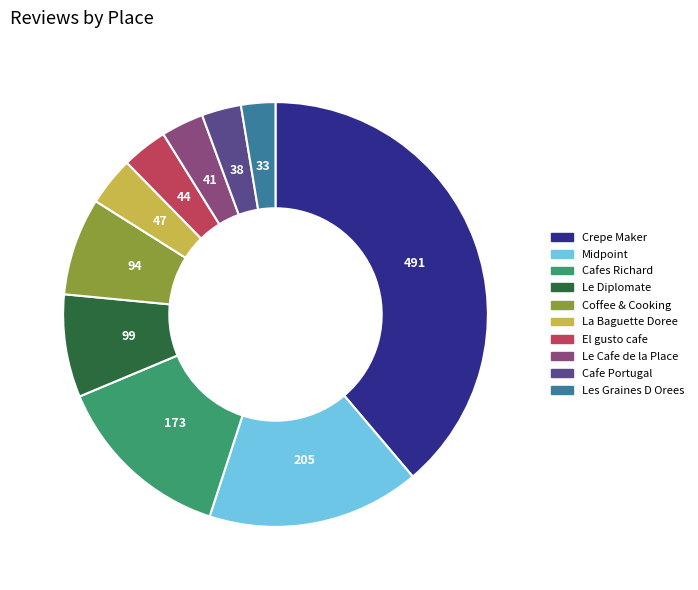

Count the number of slices in the pie.

10